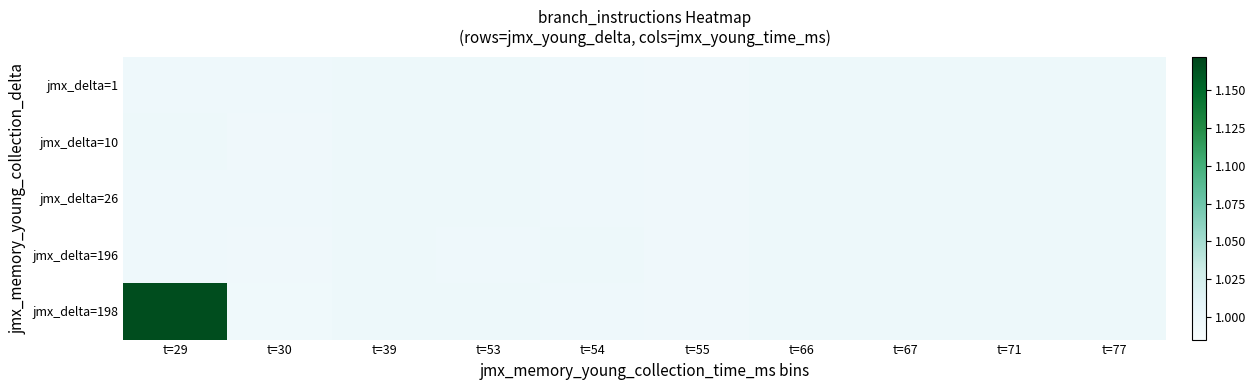

List the series in order of their peak value, lowest first.

jmx_delta=1, jmx_delta=26, jmx_delta=196, jmx_delta=10, jmx_delta=198